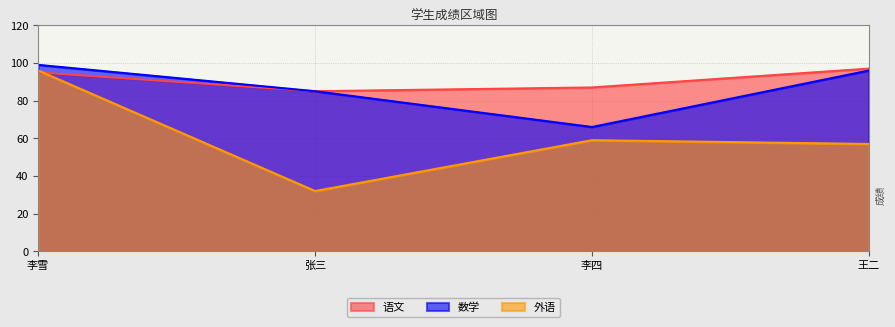

What are all the series names shown in the legend?

语文, 数学, 外语